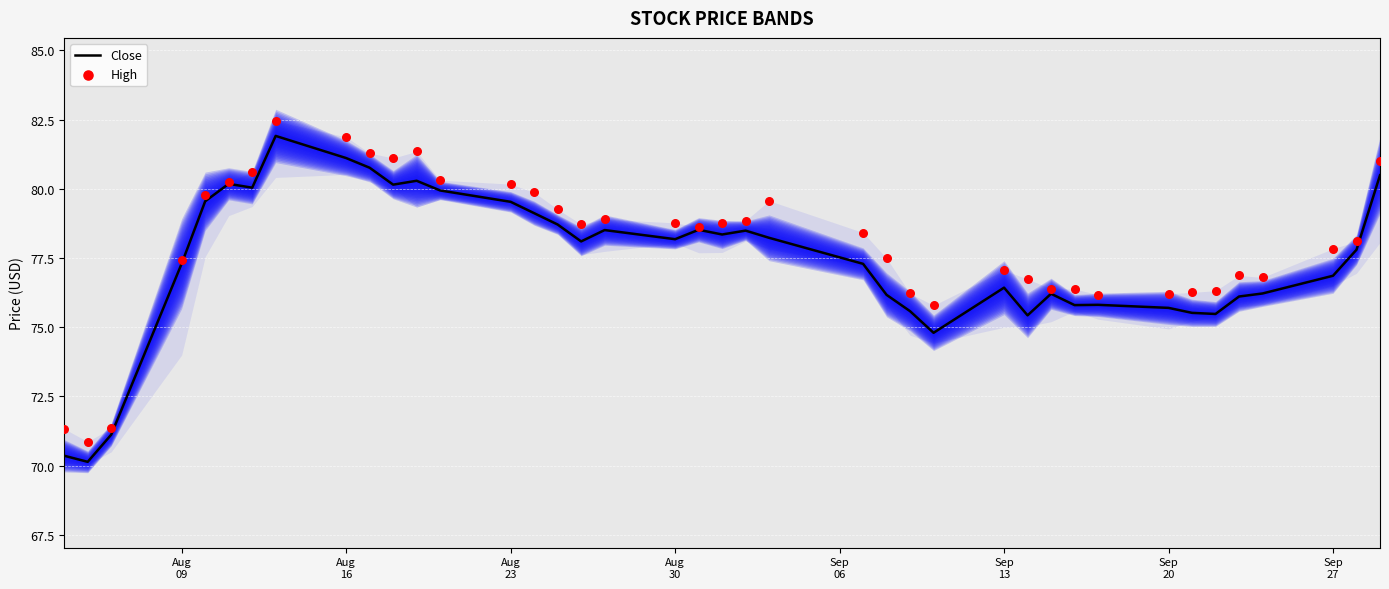

Which series has the largest total across all categories?

High